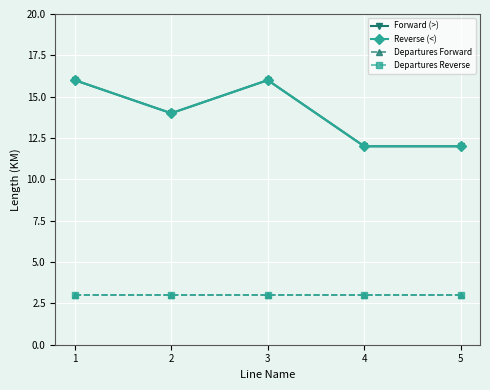

What is the total value across all series at 3?

38